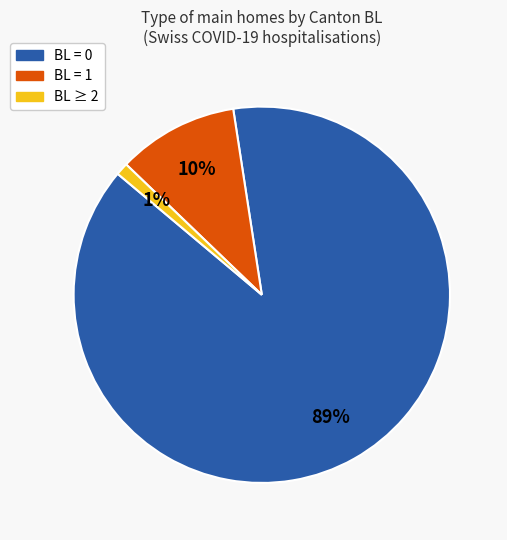

How many slices are in this pie chart?

3